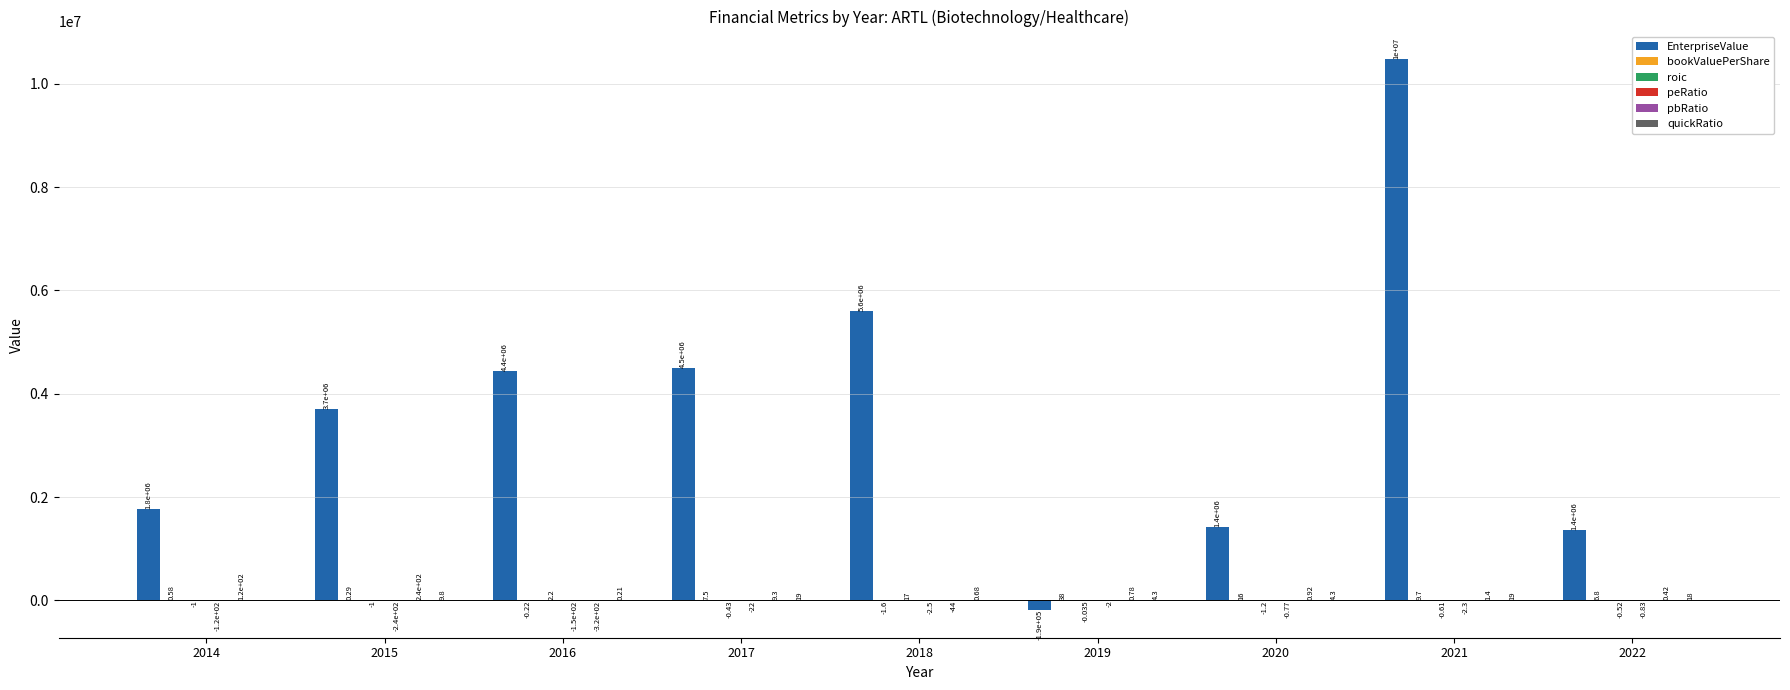

Which series has the largest total across all categories?

EnterpriseValue